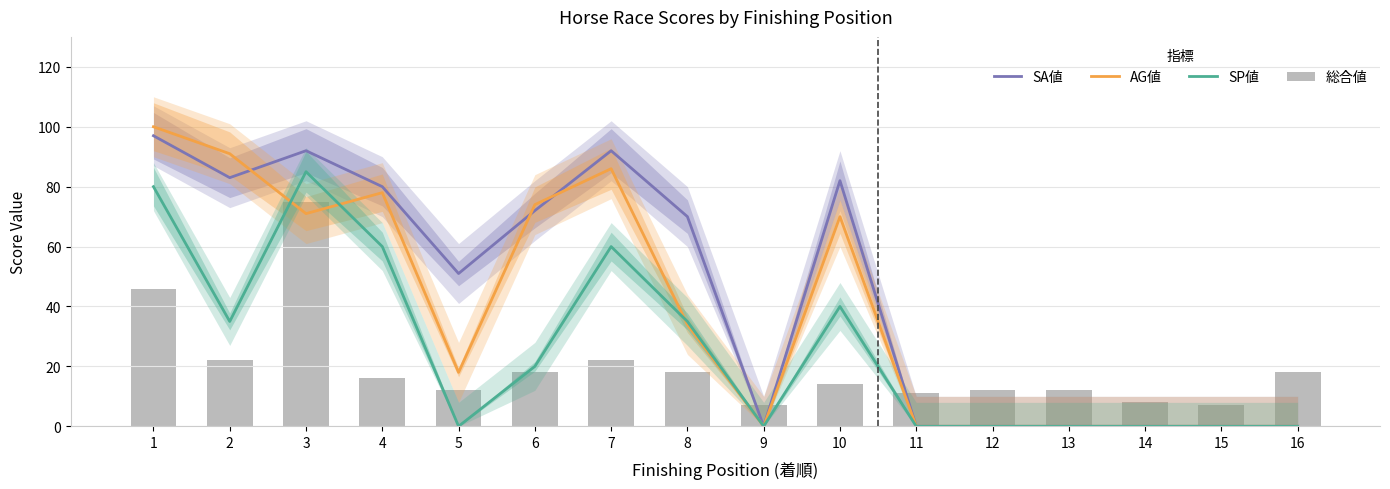

How many values in the SP値 series exceed 20?

7